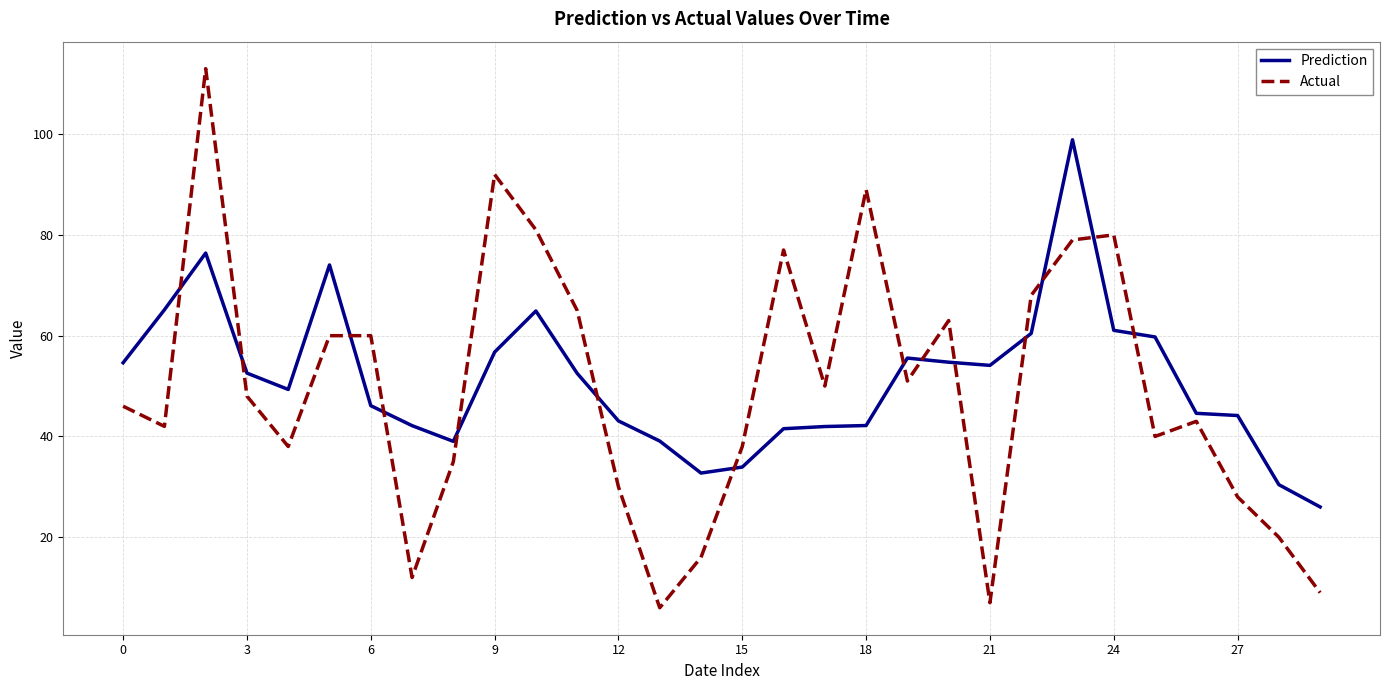

After their last crossing, which series has the higher values: Prediction or Actual?

Prediction